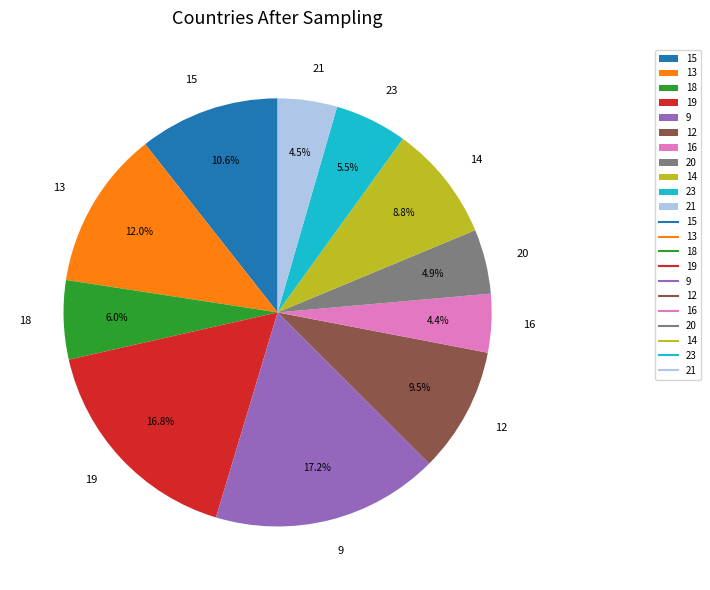

What percentage is the 13 slice, to the nearest percent?

12%